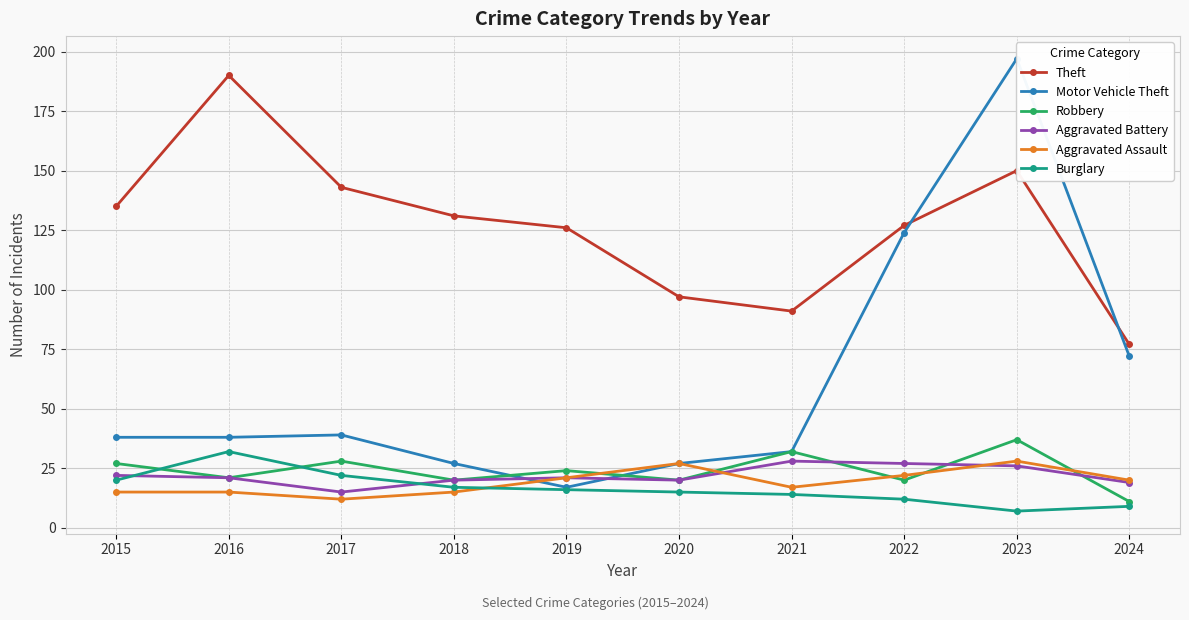

Which label corresponds to the smallest value in the chart?

2023